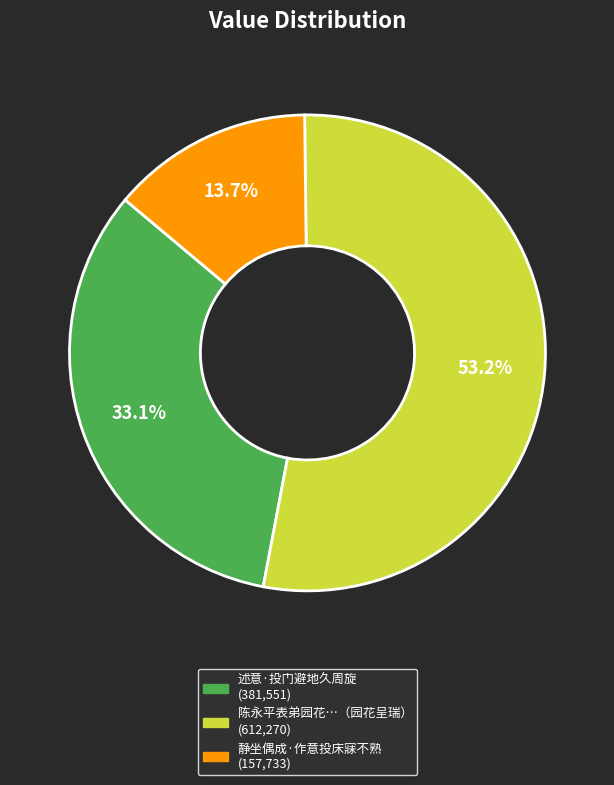

Is there a majority slice in this chart?

Yes